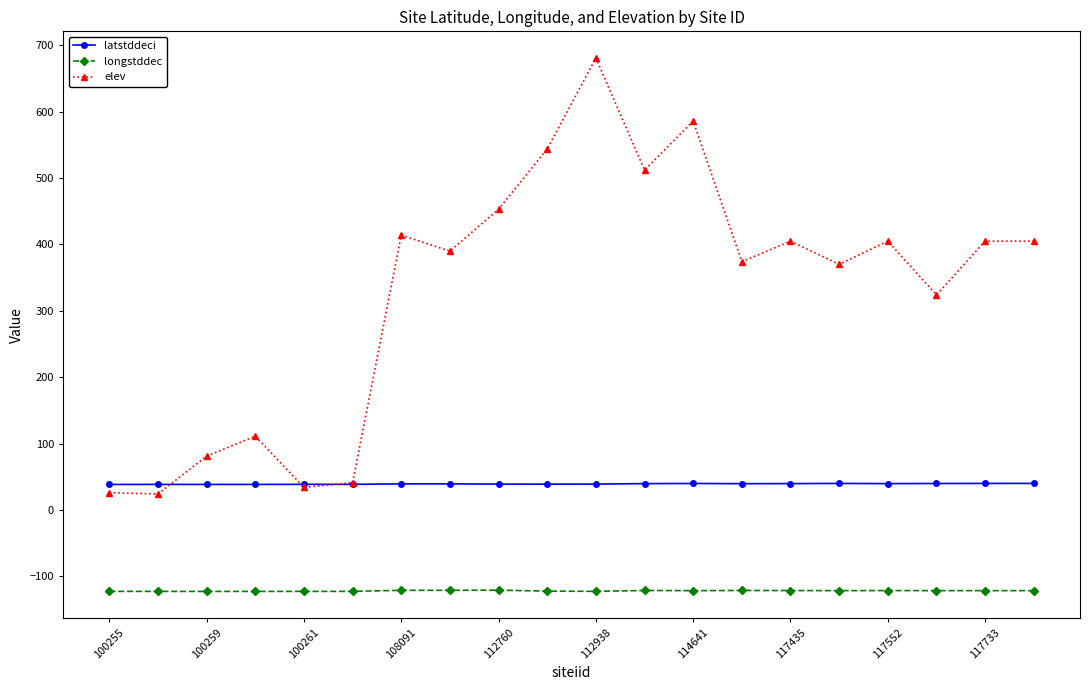

What is the maximum value shown in the chart?

681.0